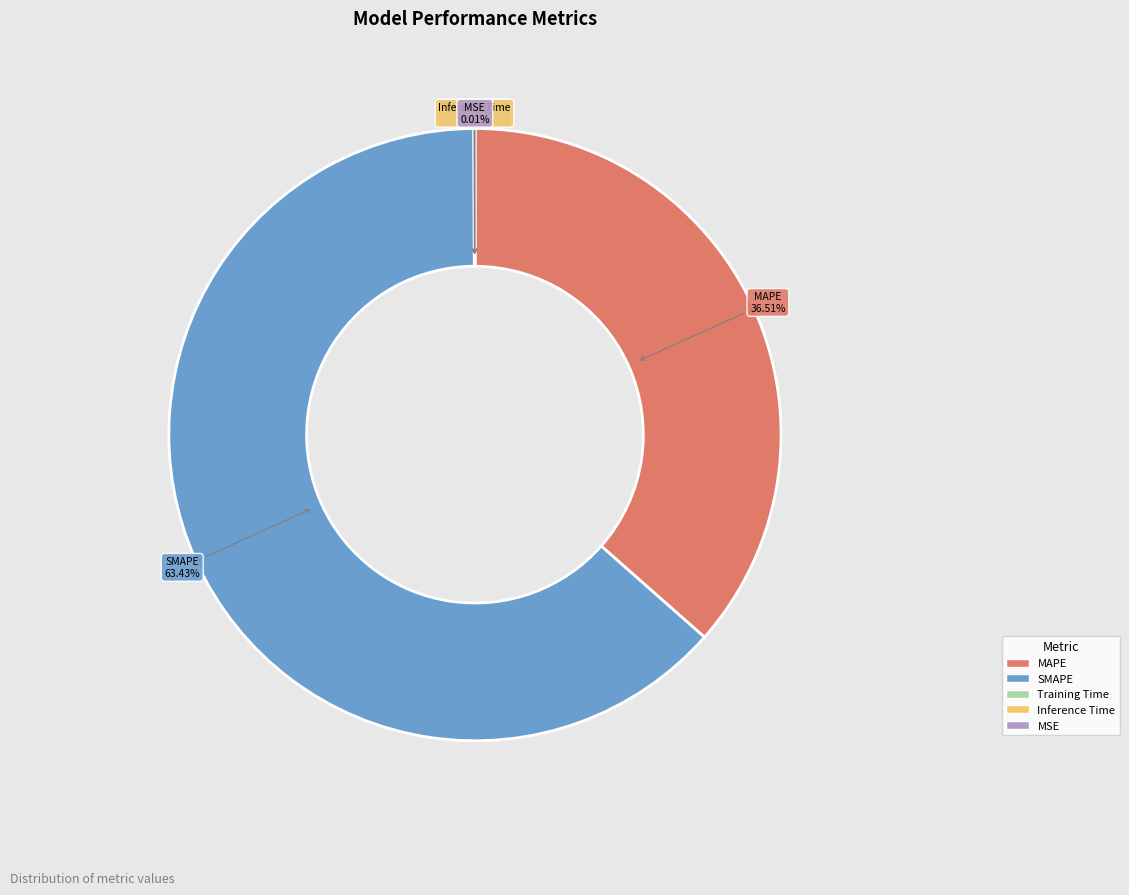

Is there any slice that represents more than half of the pie?

Yes